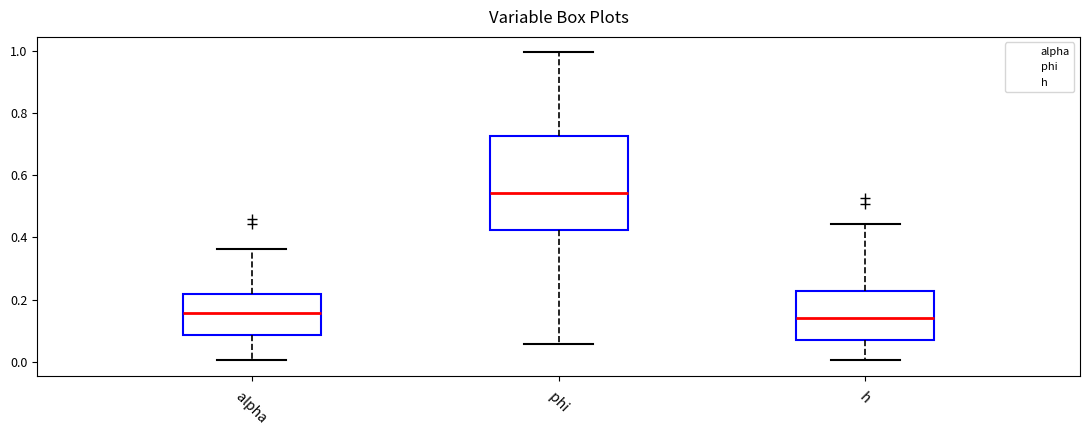

Reading left to right, transcribe this box plot: for each box, give where its median line is, the range the box spans, and where its two whiskers end, as read against the y-axis. The values are not printed on the chart, so give them approximately, as read against the axis.

alpha: median 0.16, box 0.08 to 0.22, whiskers 0.00 to 0.36
phi: median 0.54, box 0.42 to 0.72, whiskers 0.06 to 1.00
h: median 0.14, box 0.08 to 0.22, whiskers 0.00 to 0.44